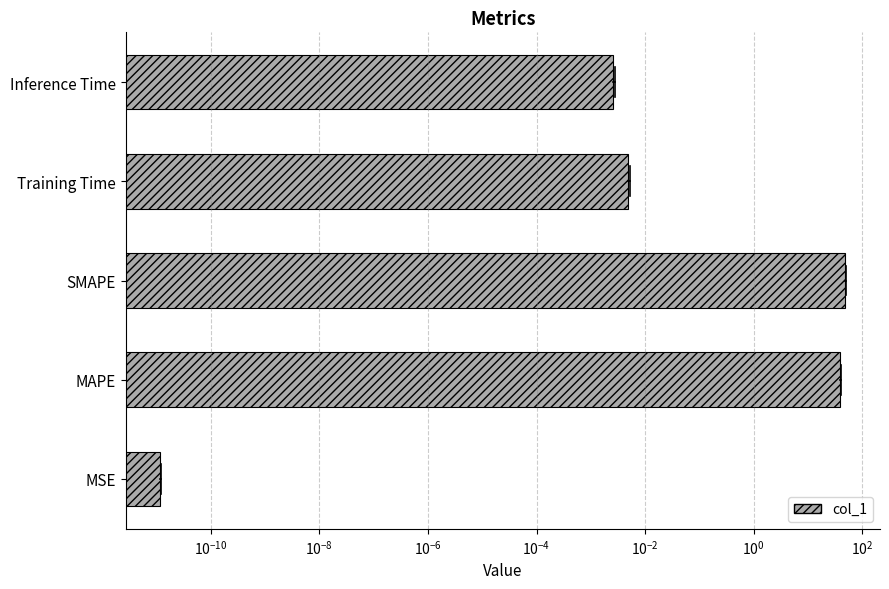

What is the difference between the maximum and minimum values?

47.1